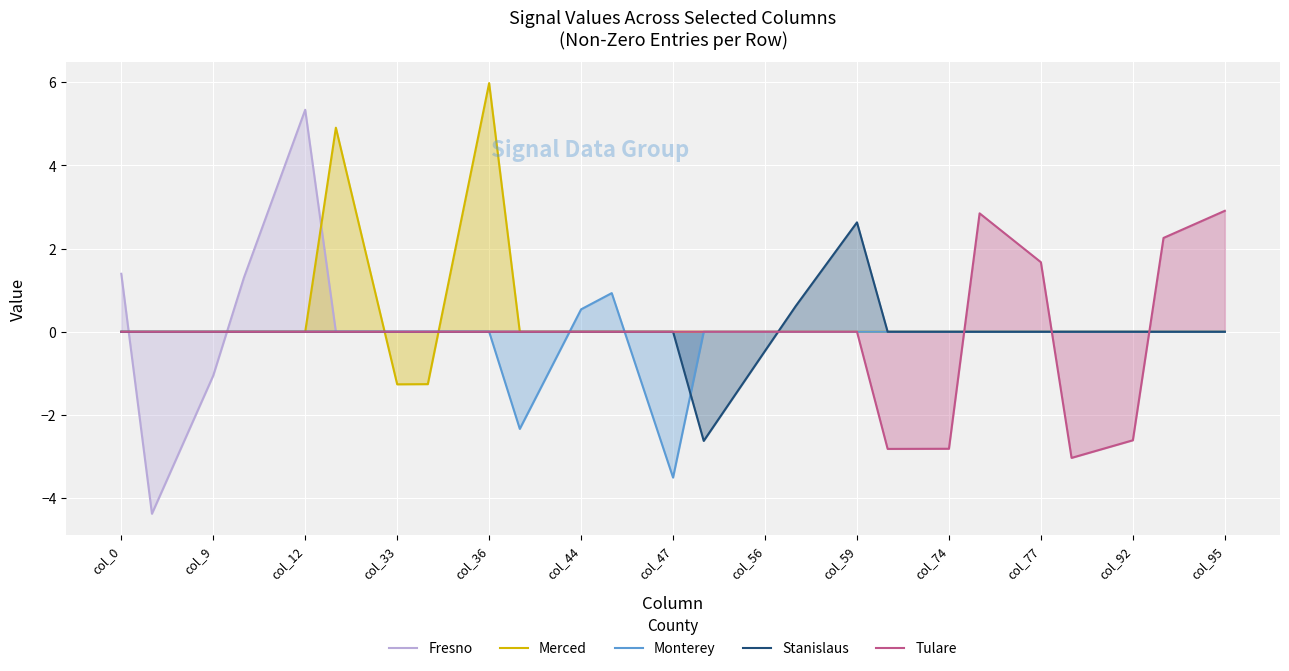

How many lines are shown in the chart?

5